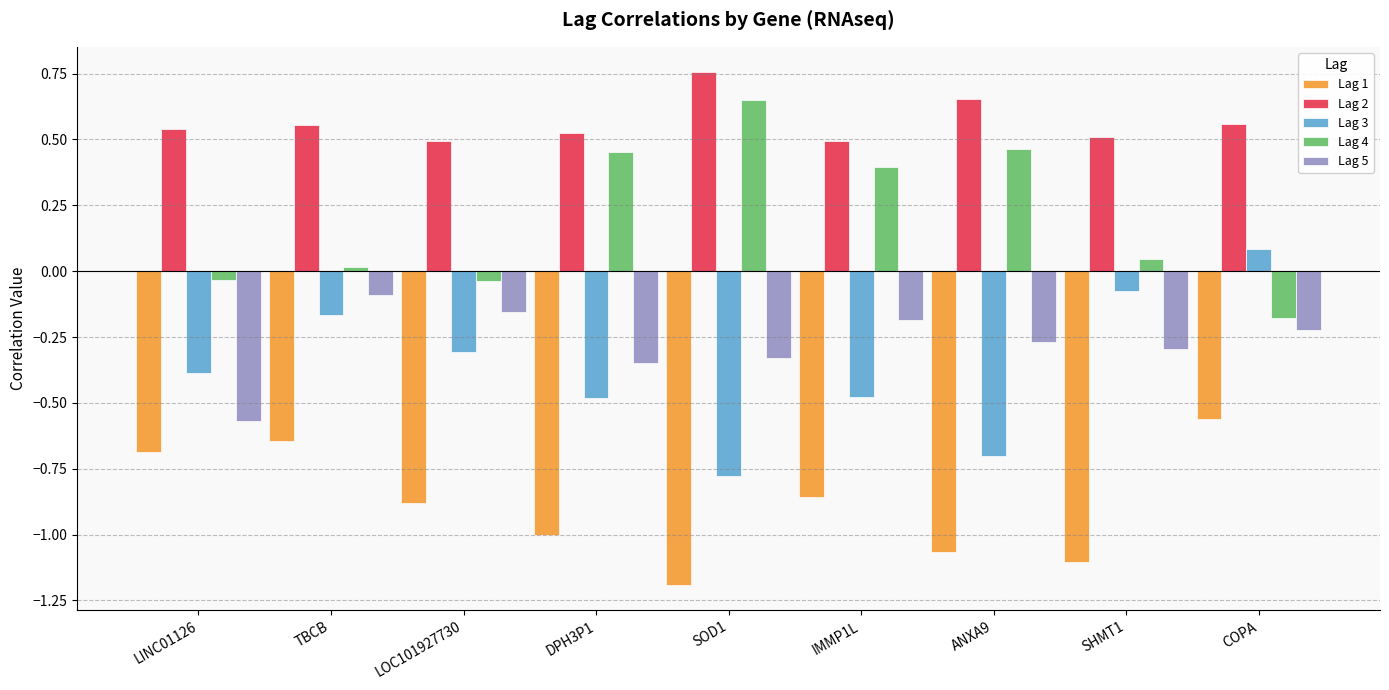

At which category does the chart reach its minimum across all series?

SOD1